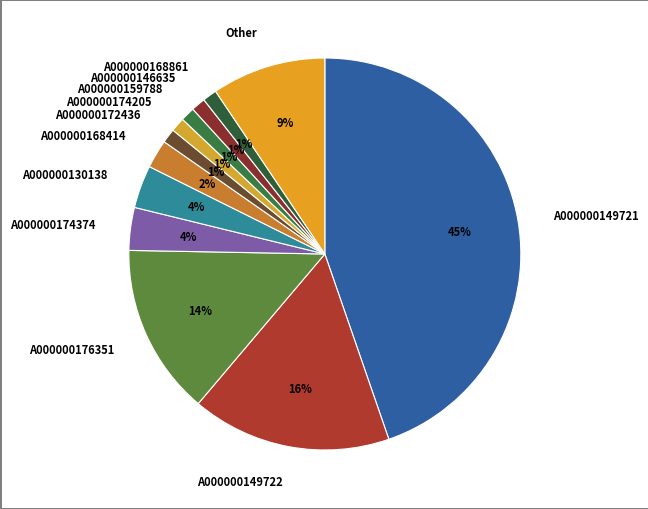

To the nearest percent, what is the average slice percentage?

8%